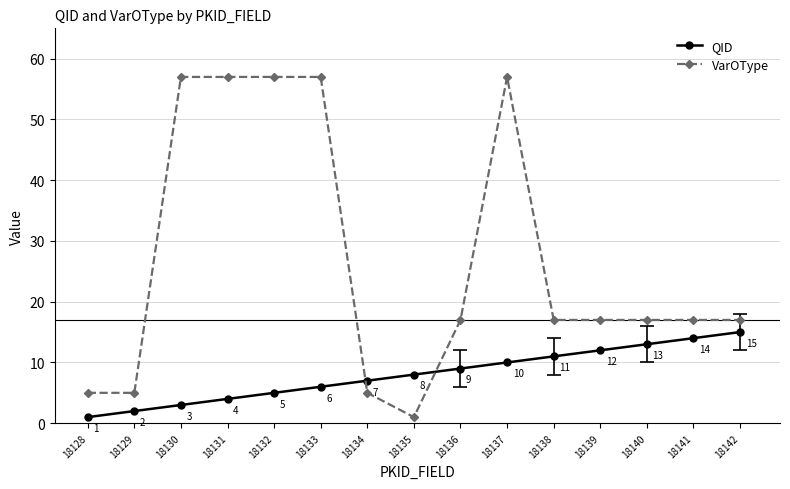

Rank the series by their maximum value, from lowest to highest.

QID, VarOType